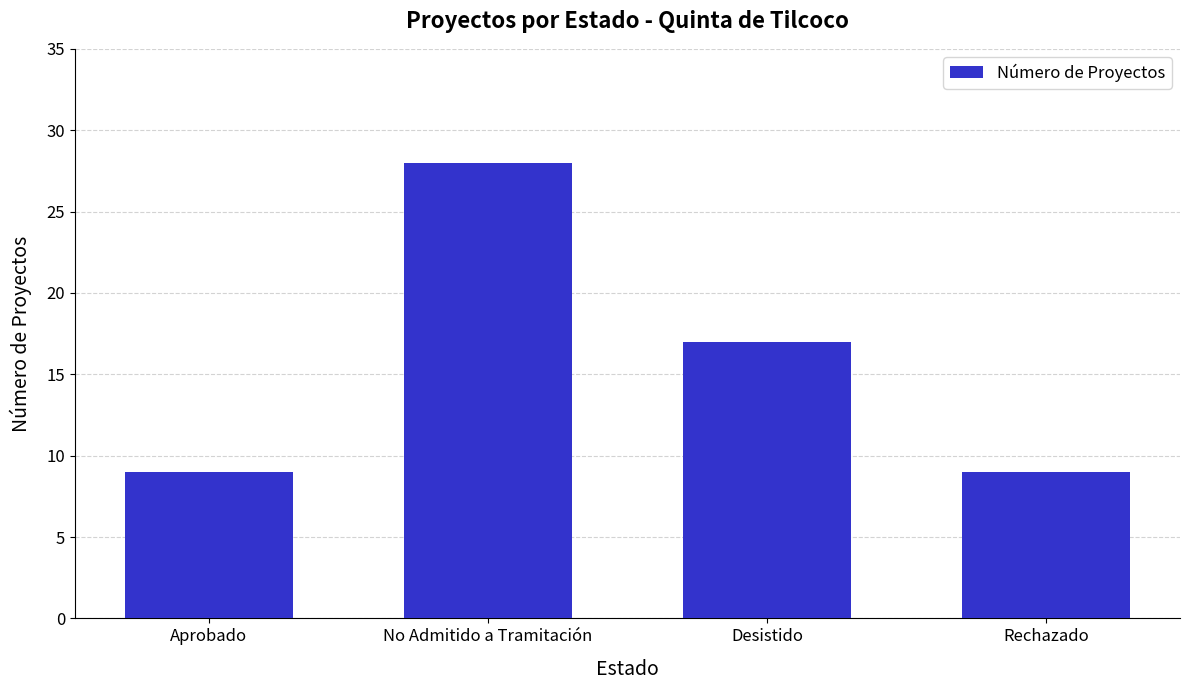

What is the greatest value displayed?

28